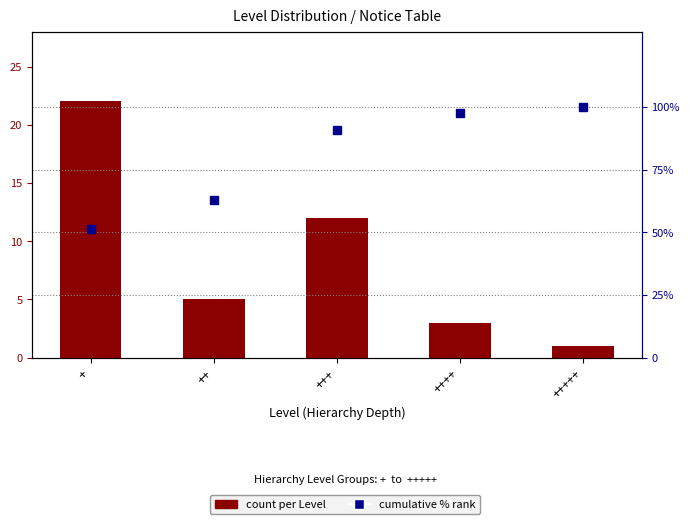

What are all the series names shown in the legend?

count per Level, cumulative % rank